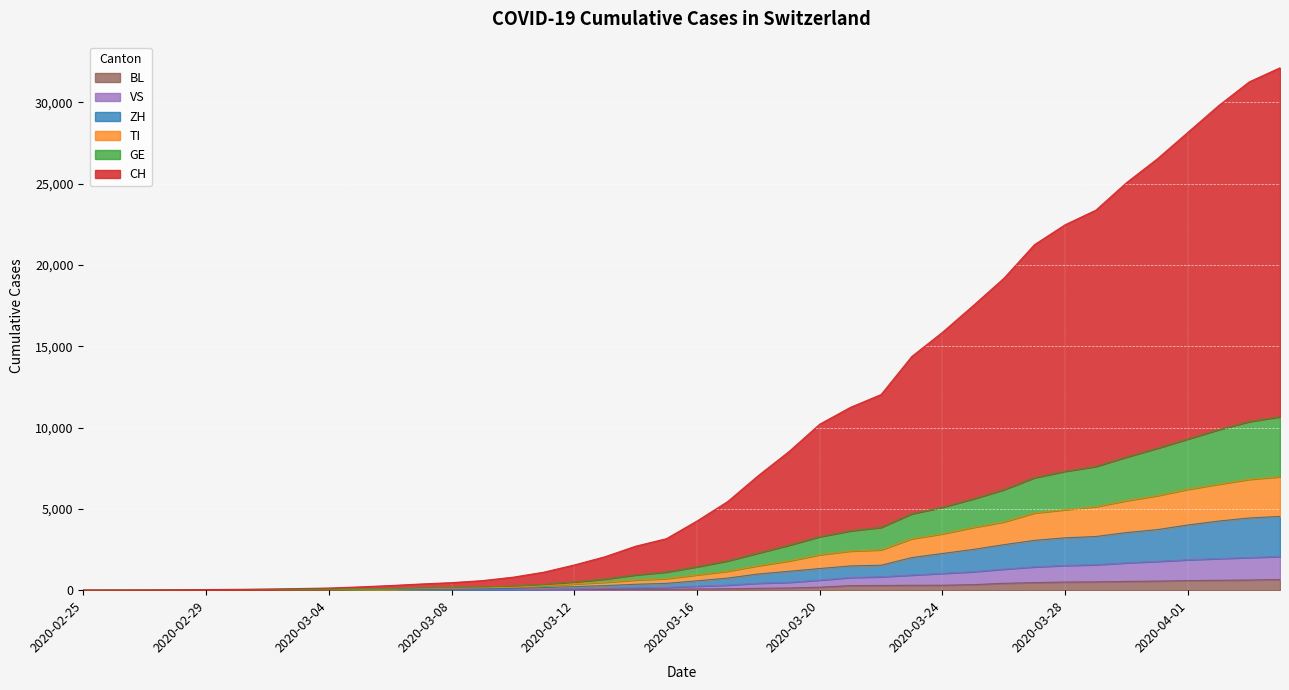

Where does the VS series first go above 248?

2020-03-17